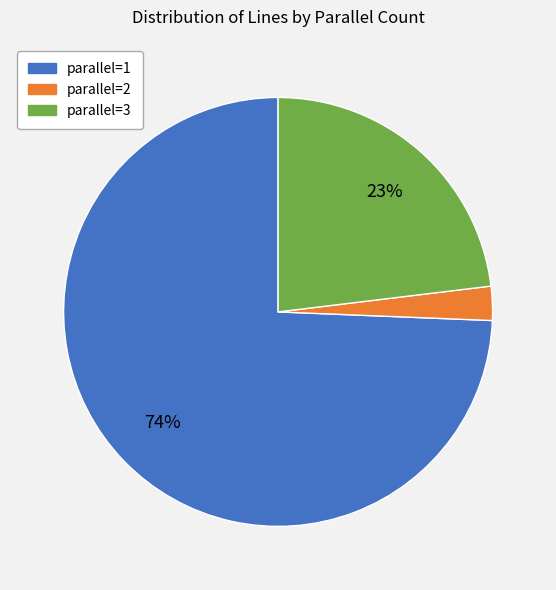

Is there any slice that represents more than half of the pie?

Yes